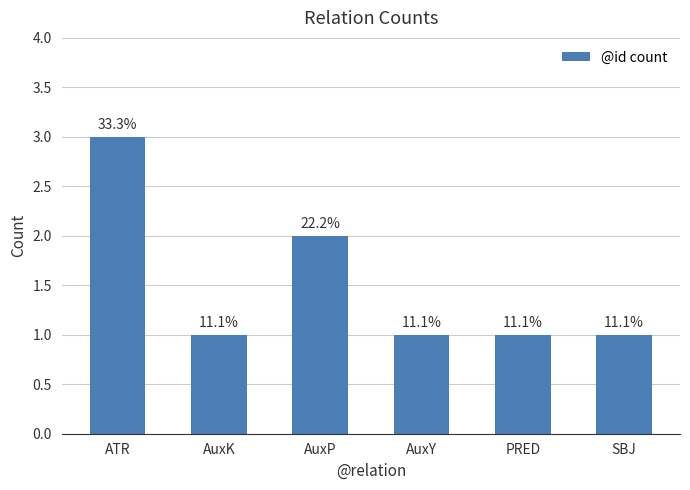

Are the bars horizontal?

No